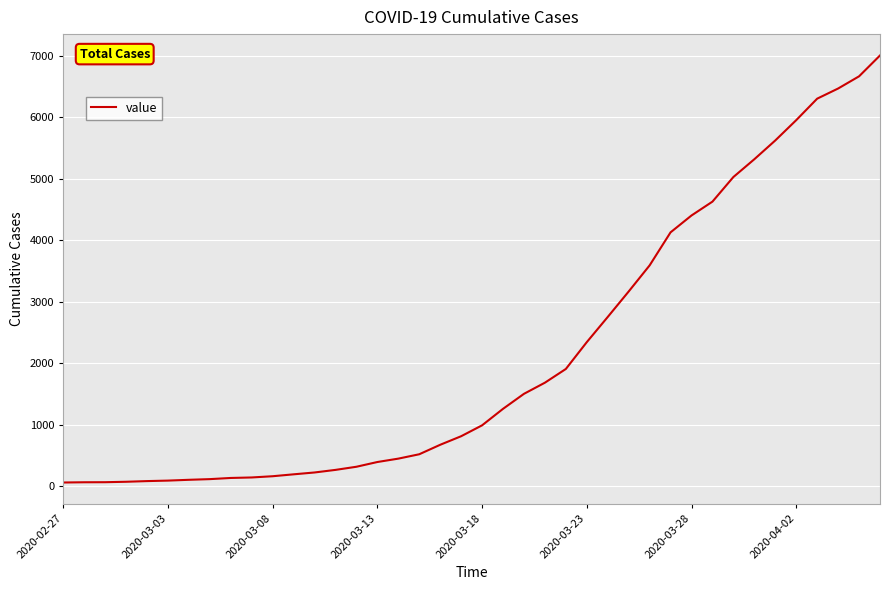

How many categories are shown in the chart?

40